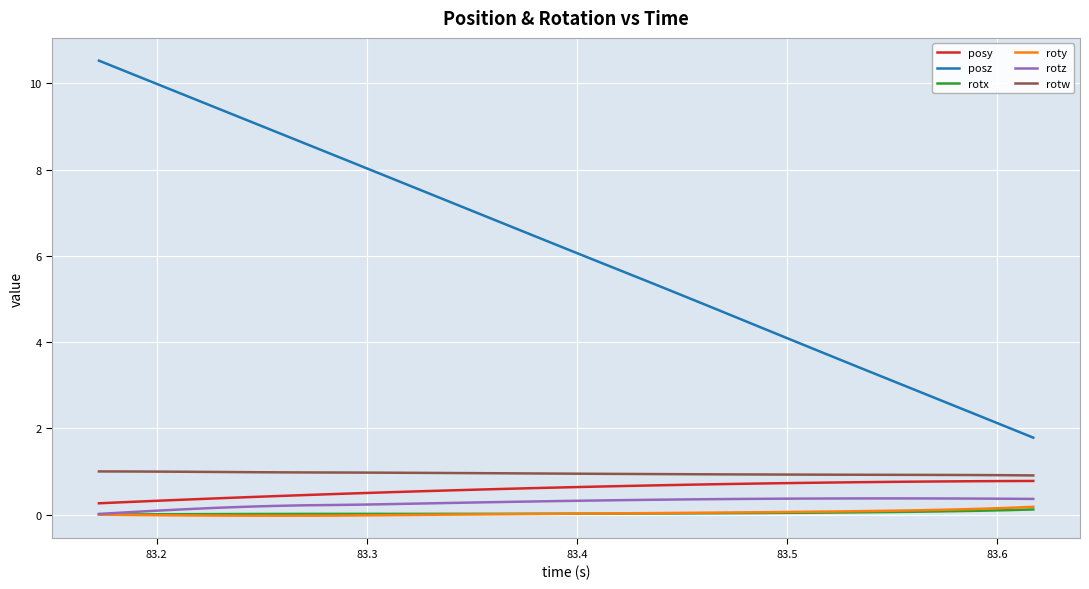

What is the maximum value shown in the chart?

10.5